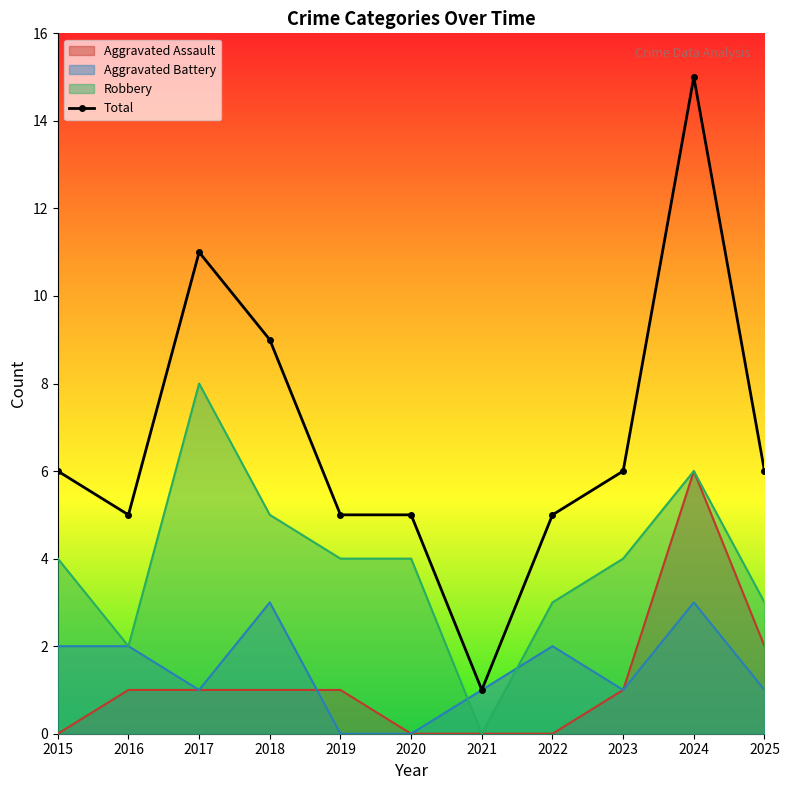

Read the value at 2024, to the nearest 5.

15